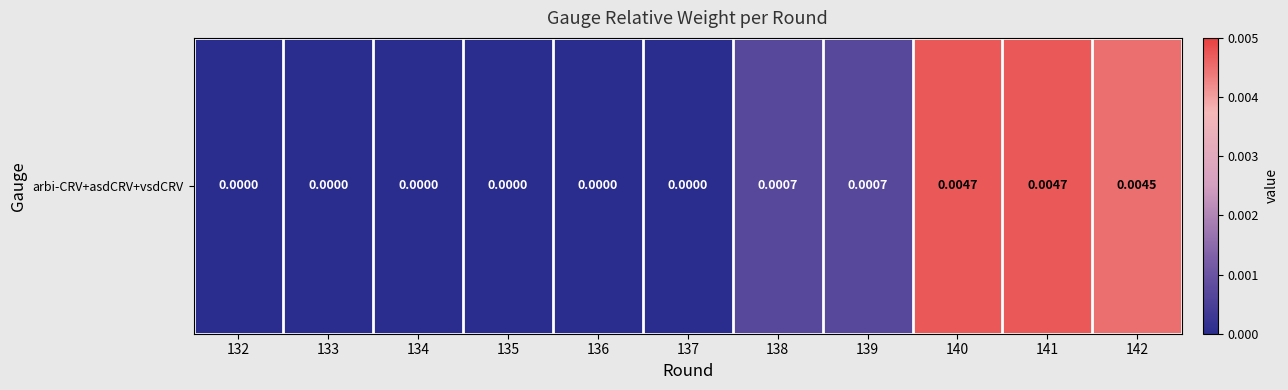

Which category has the highest value across all series?

141